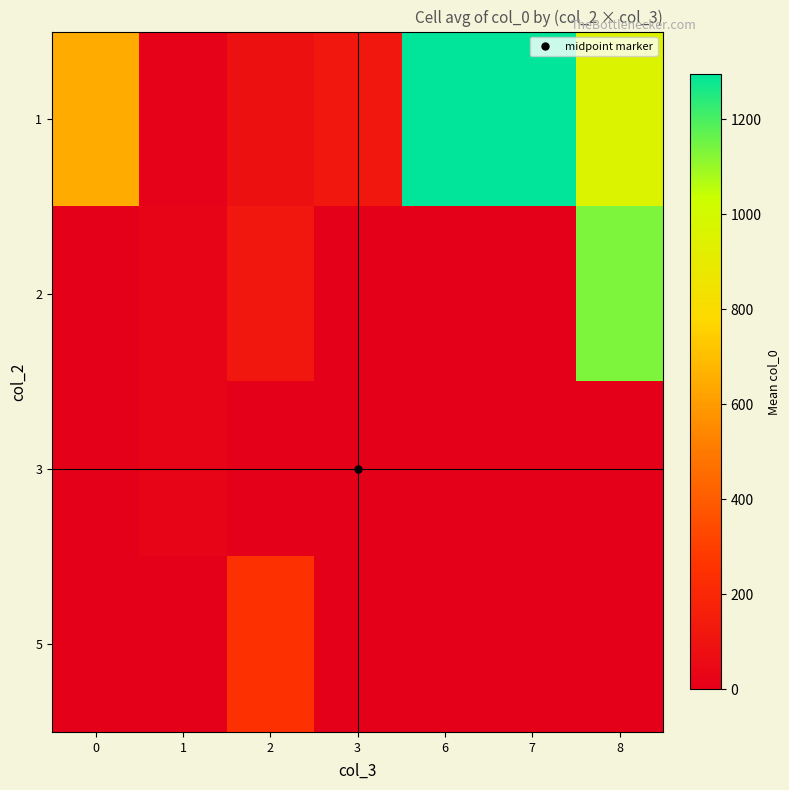

Reading left to right, what are all the values shown in this chart?

1: 0=647.0	1=13.4	2=83.0	3=121.0	6=1294.0	7=1295.0	8=953.4
2: 0=0.0	1=21.8	2=120.5	3=0.0	6=0.0	7=0.0	8=1136.7
3: 0=0.0	1=23.3	2=0.0	3=0.0	6=0.0	7=0.0	8=0.0
5: 0=0.0	1=0.0	2=244.0	3=0.0	6=0.0	7=0.0	8=0.0